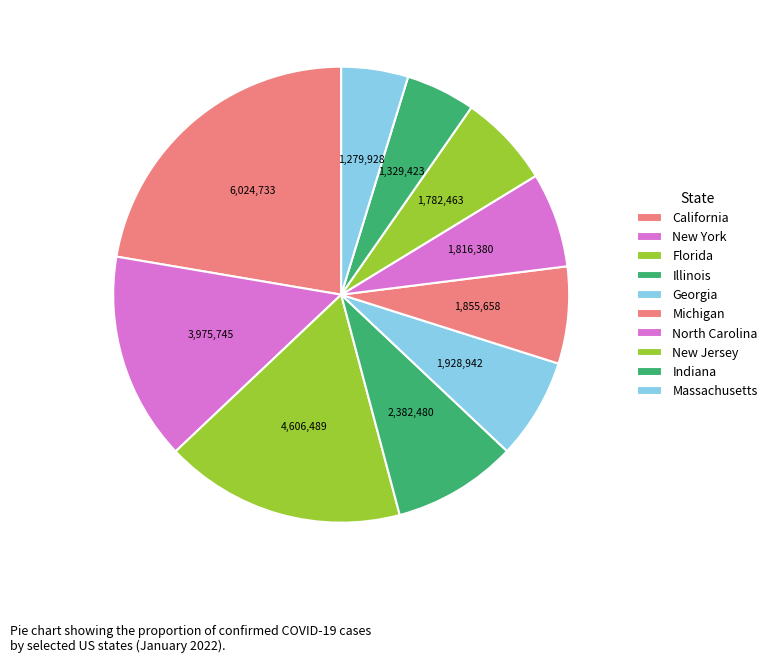

Approximately how many times larger is the value at New York compared to Georgia?

2.1